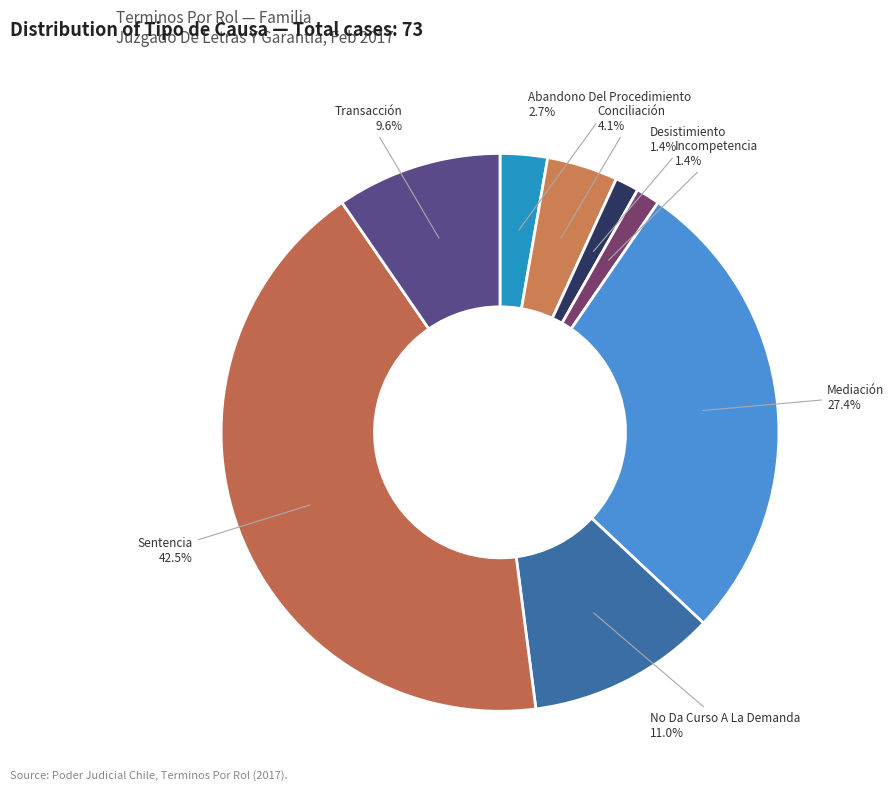

Is there any slice that represents more than half of the pie?

No